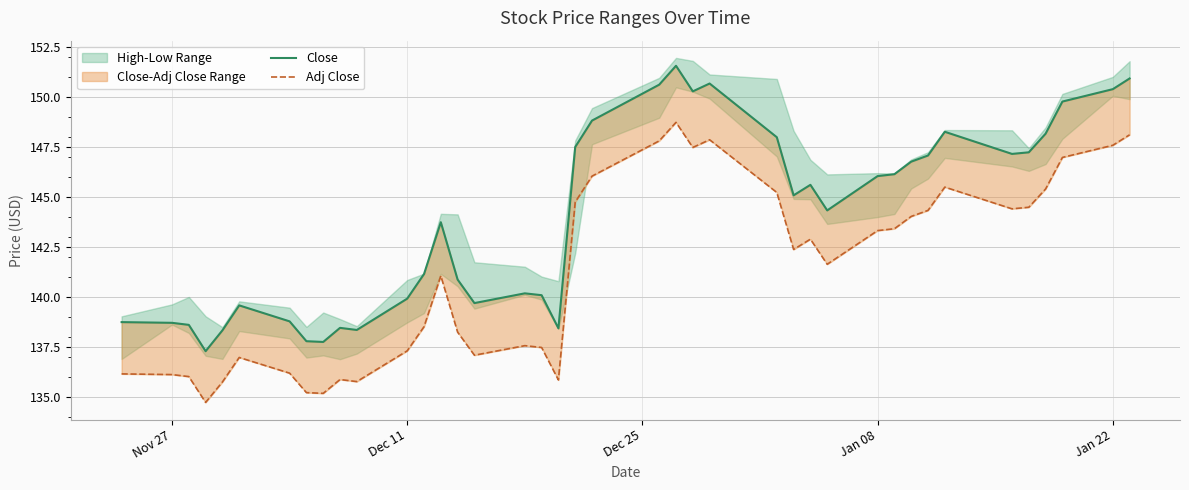

True or false: Close and Adj Close cross at least once.

False